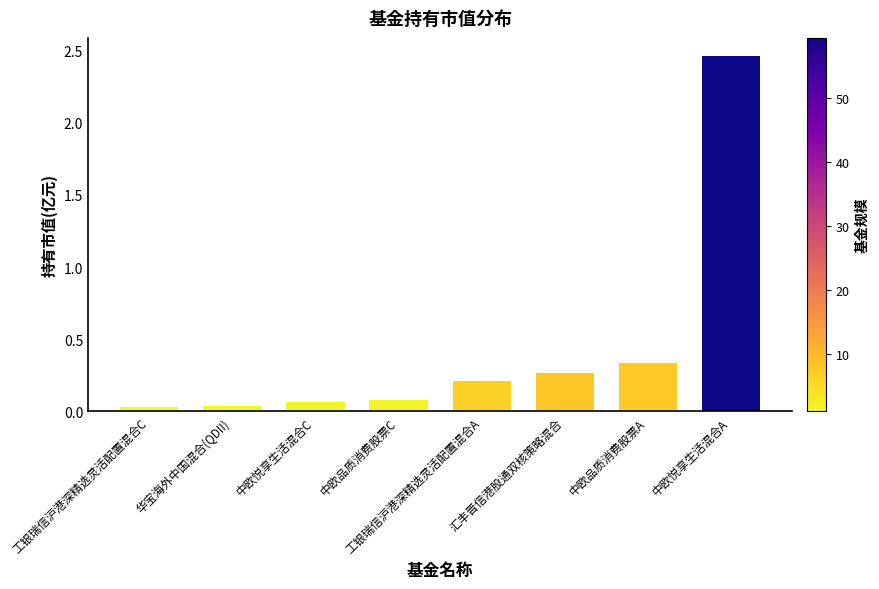

True or false: the data shows 0.2 at 工银瑞信沪港深精选灵活配置混合A.

True